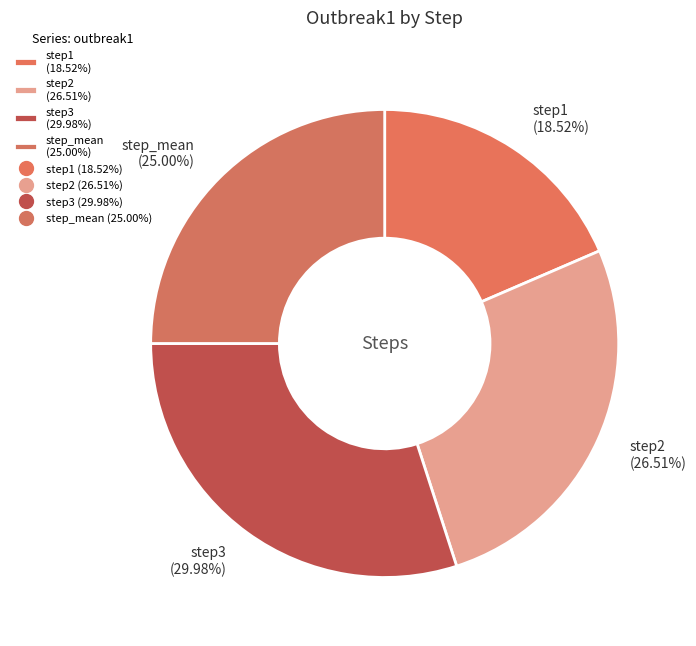

Count the number of slices in the pie.

4